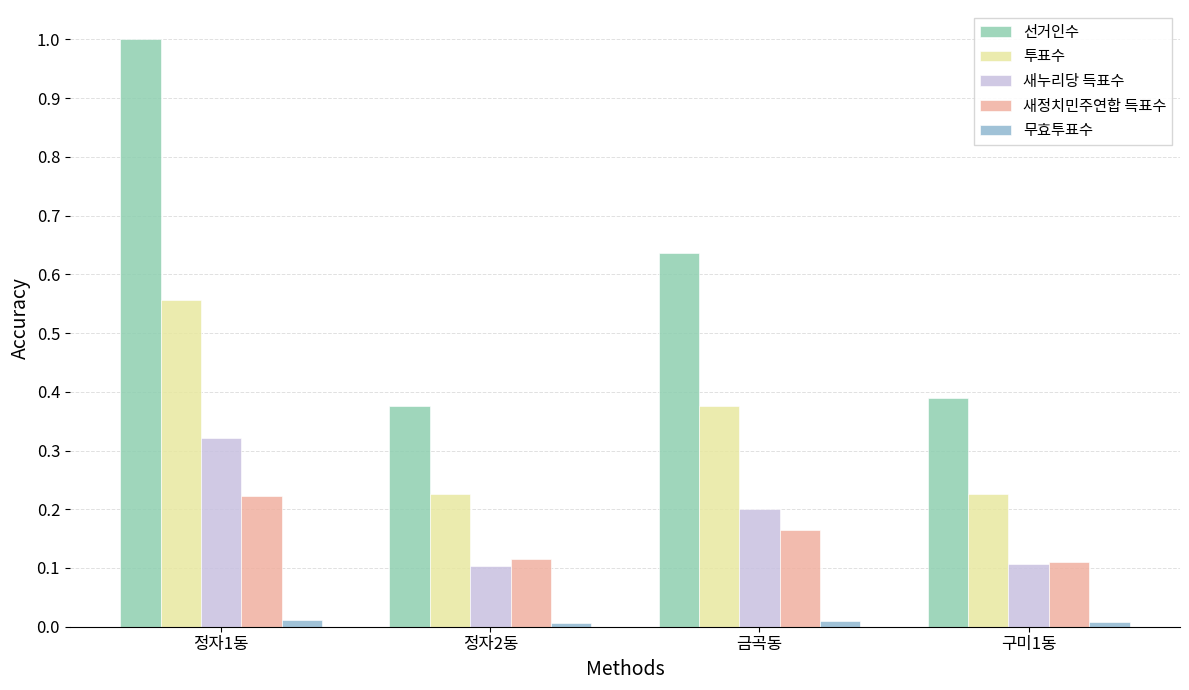

True or false: 새누리당 득표수 has a value of 0.1 at 정자2동.

True